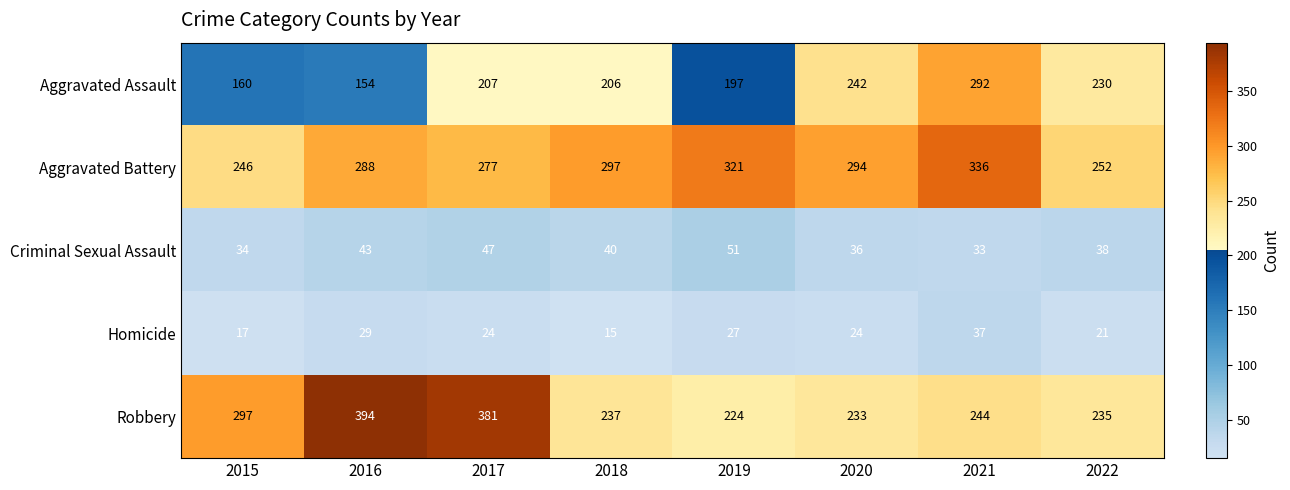

What is the sum of all Homicide values?

194